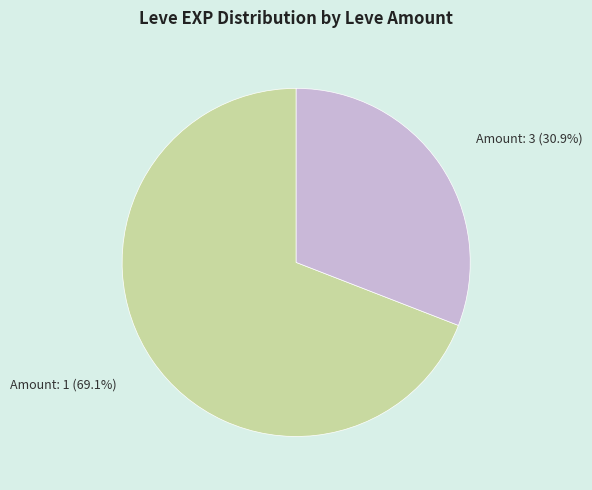

Which has a higher value, Amount: 3 or Amount: 1?

Amount: 1